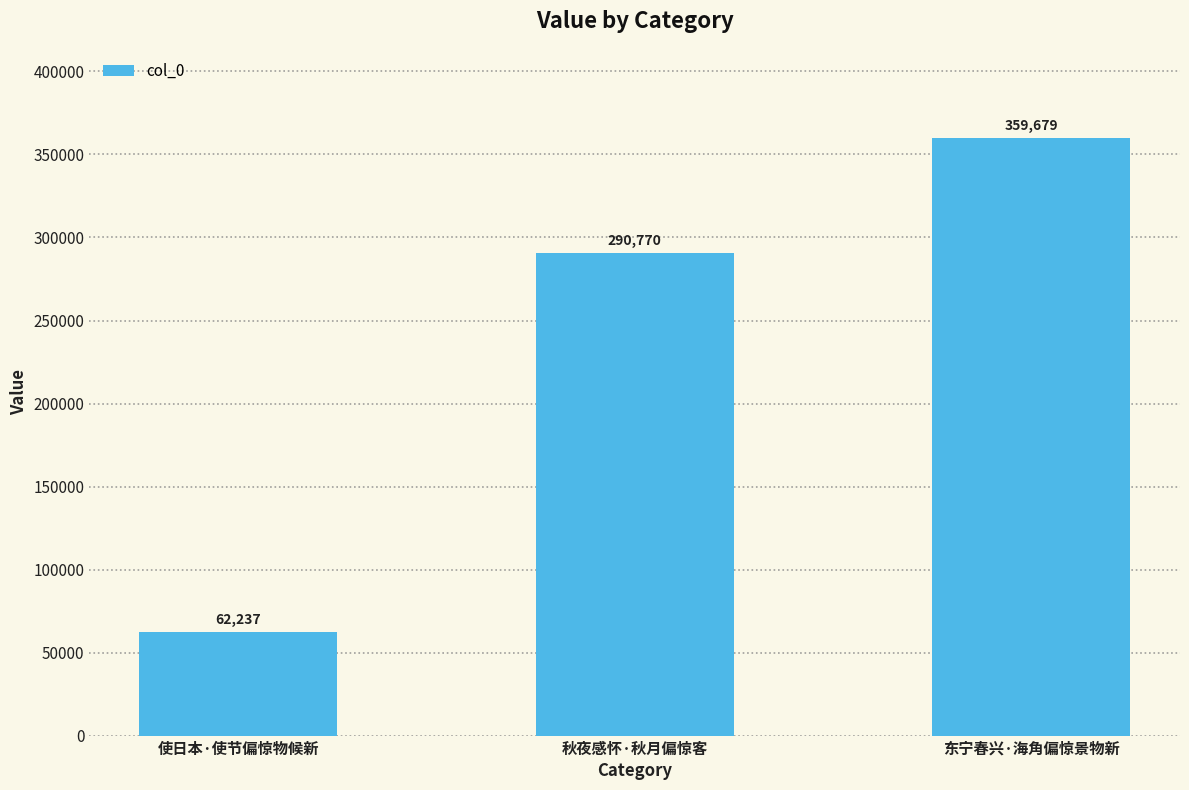

Reading left to right, list all the values displayed in this chart.

使日本·使节偏惊物候新=62237	秋夜感怀·秋月偏惊客=290770	东宁春兴·海角偏惊景物新=359679